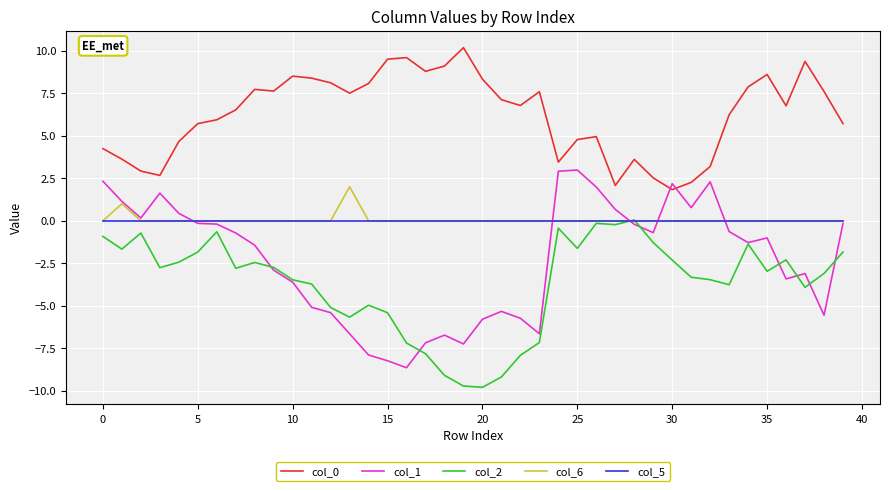

How many lines are shown in the chart?

5